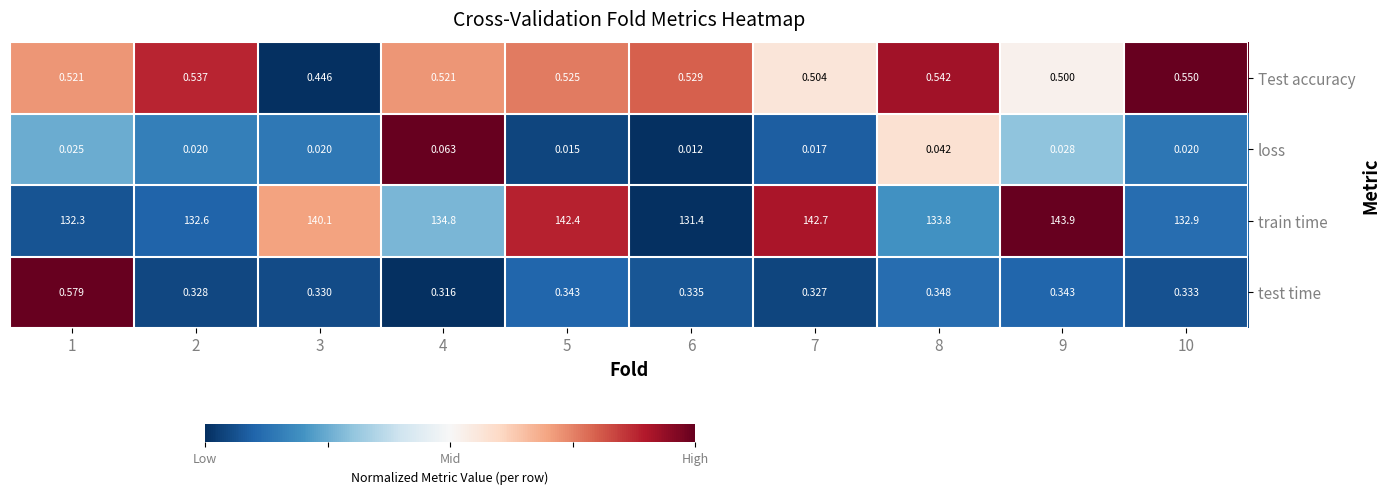

At 4, list the series in order from smallest to largest.

loss, test time, Test accuracy, train time